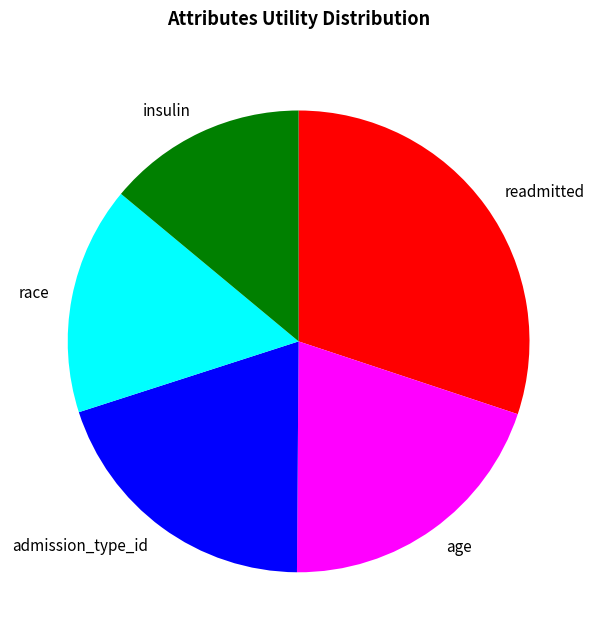

Approximately how many times larger is the value at race compared to age?

0.8